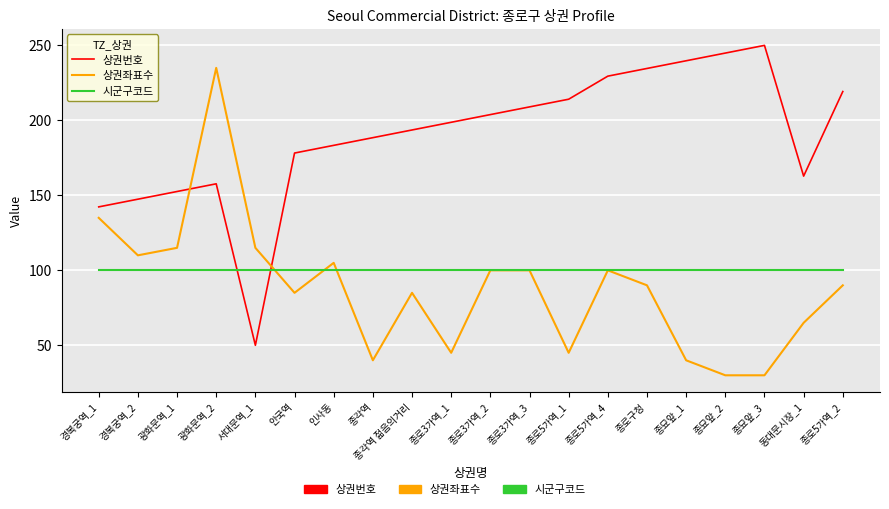

Reading right to left, extract all data points from this chart.

상권번호: 219.2	162.8	250.0	244.9	239.7	234.6	229.5	214.1	209.0	203.8	198.7	193.6	188.5	183.3	178.2	50.0	157.7	152.6	147.4	142.3
상권좌표수: 90.0	65.0	30.0	30.0	40.0	90.0	100.0	45.0	100.0	100.0	45.0	85.0	40.0	105.0	85.0	115.0	235.0	115.0	110.0	135.0
시군구코드: 100.0	100.0	100.0	100.0	100.0	100.0	100.0	100.0	100.0	100.0	100.0	100.0	100.0	100.0	100.0	100.0	100.0	100.0	100.0	100.0